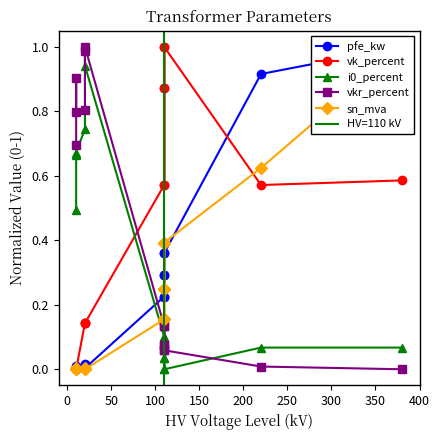

How many values in the sn_mva series exceed 0?

12